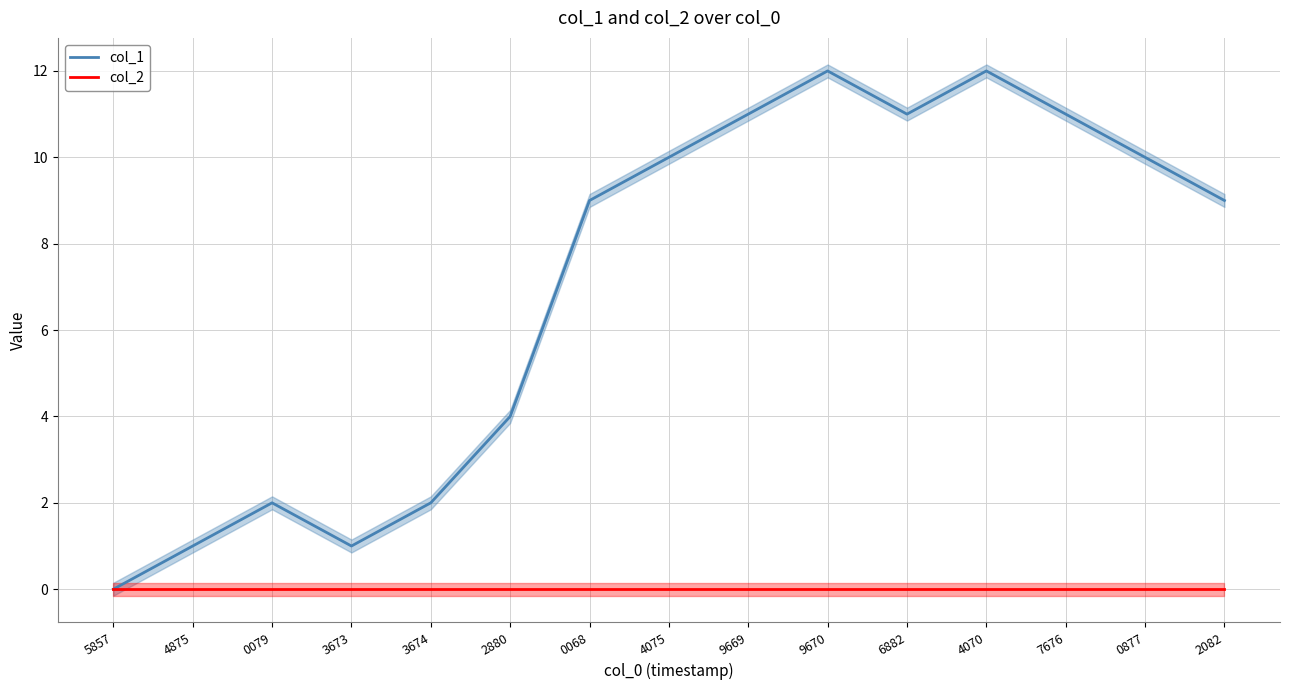

True or false: col_1 has a value of 10 at 0877.

True